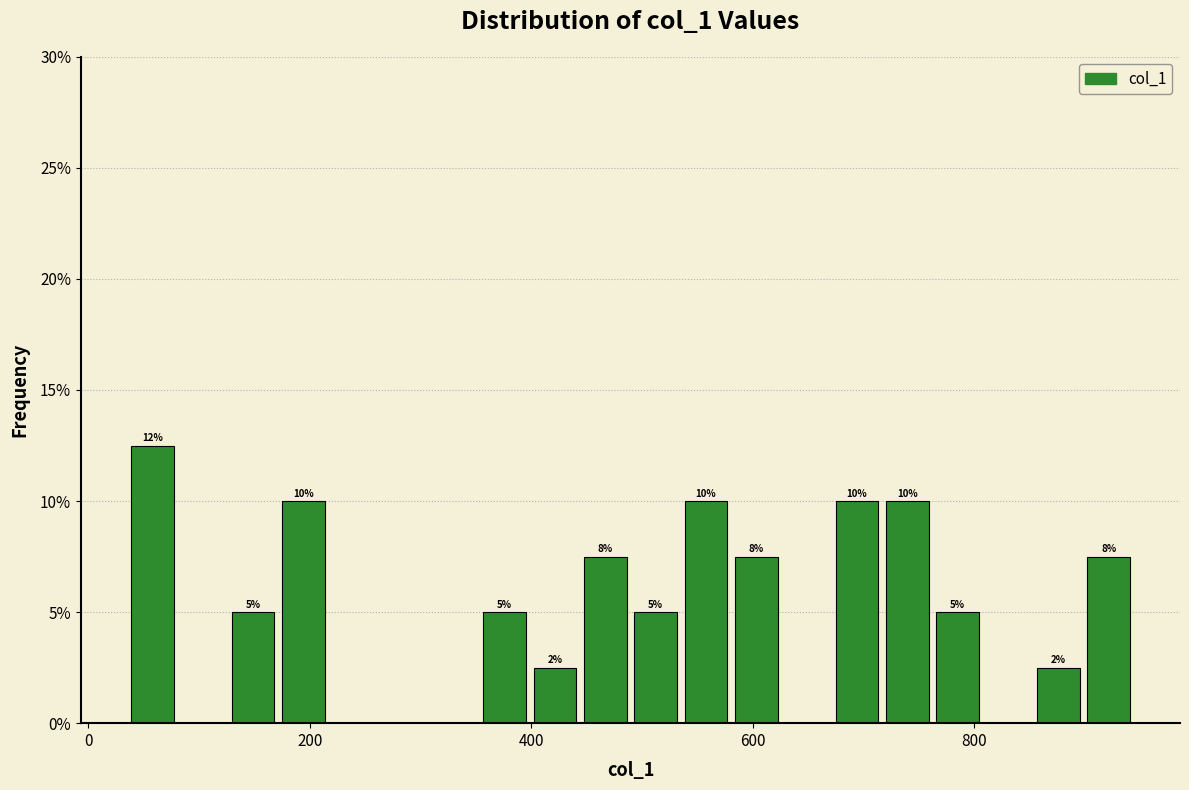

Read against the x-axis, roughly where is the centre of the tallest bar?

60